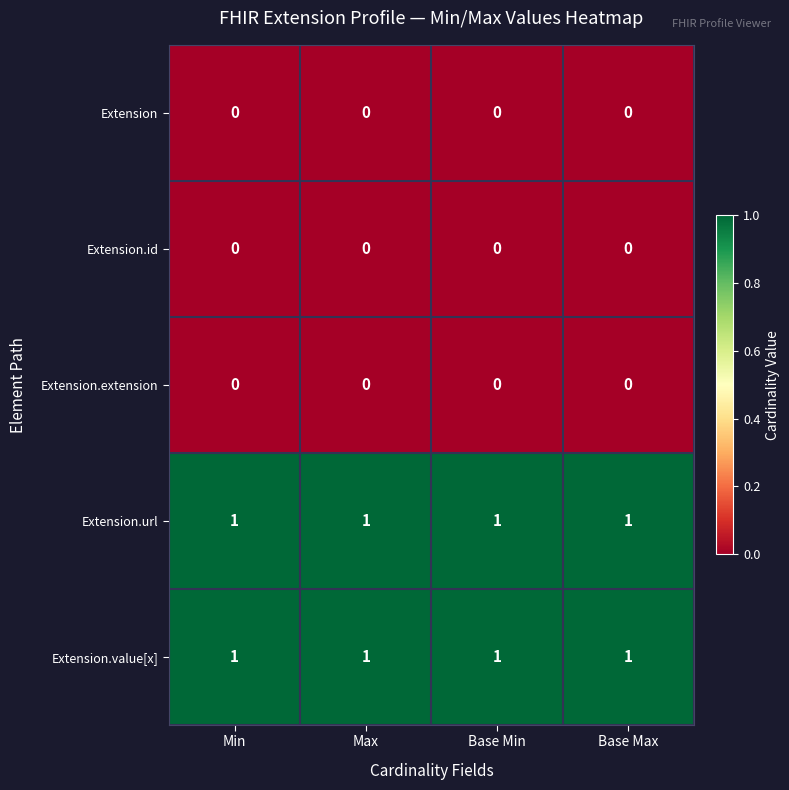

Is it true that Extension.extension equals 0 at Base Max?

True